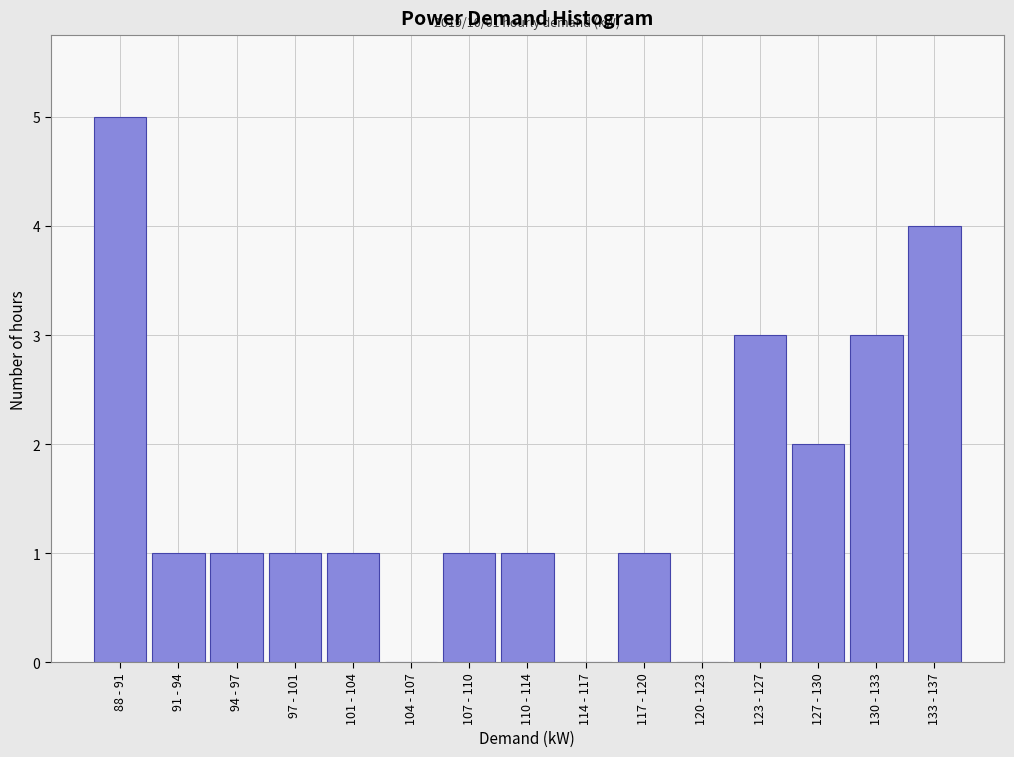

Reading left to right, extract all data points from this chart.

88 - 91=5	91 - 94=1	94 - 97=1	97 - 101=1	101 - 104=1	104 - 107=0	107 - 110=1	110 - 114=1	114 - 117=0	117 - 120=1	120 - 123=0	123 - 127=3	127 - 130=2	130 - 133=3	133 - 137=4